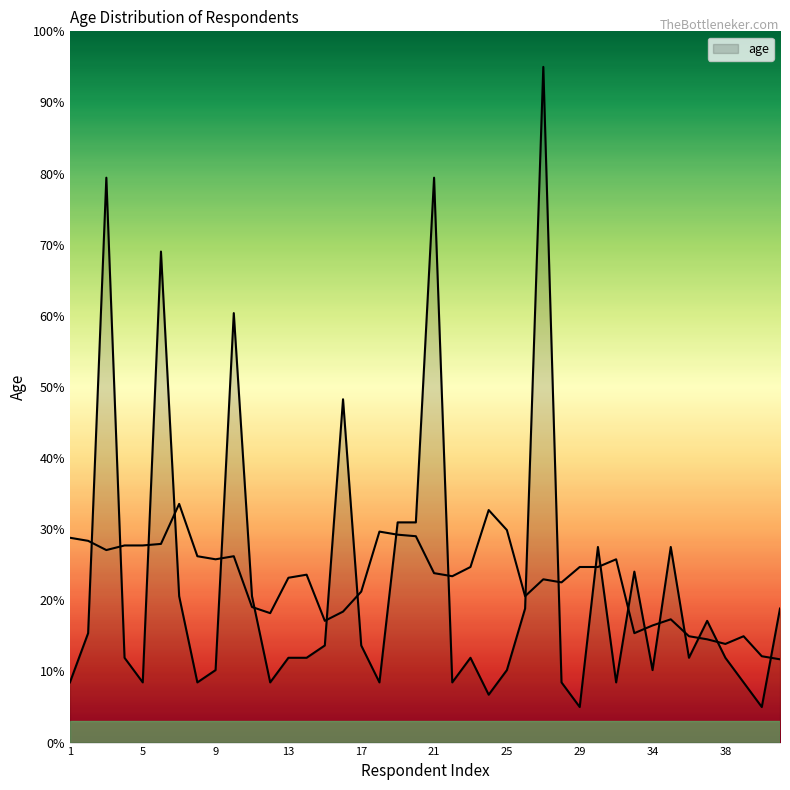

Reading left to right, what are all the values shown in this chart?

1=8.5	2=15.4	3=79.4	4=11.9	5=8.5	6=69.0	7=20.6	8=8.5	9=10.2	10=60.4	11=20.6	12=8.5	13=11.9	14=11.9	15=13.7	16=48.3	17=13.7	18=8.5	19=31.0	20=31.0	21=79.4	22=8.5	23=11.9	24=6.7	25=10.2	26=18.8	27=95.0	28=8.5	29=5.0	30=27.5	31=8.5	33=24.0	34=10.2	35=27.5	36=11.9	37=17.1	38=11.9	39=8.5	40=5.0	41=18.8